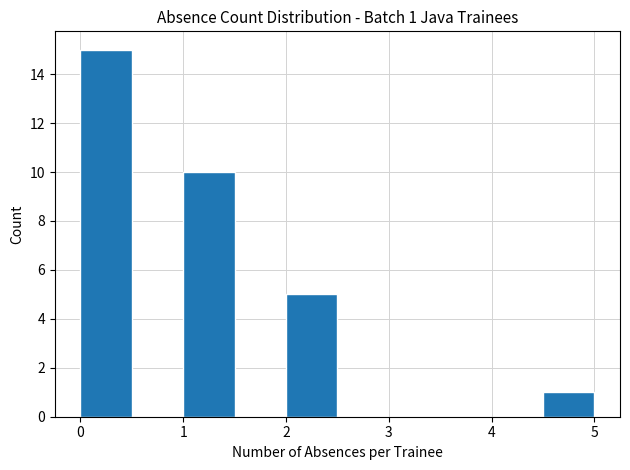

Which range on the x-axis has the tallest bar?

0.0 to 0.5